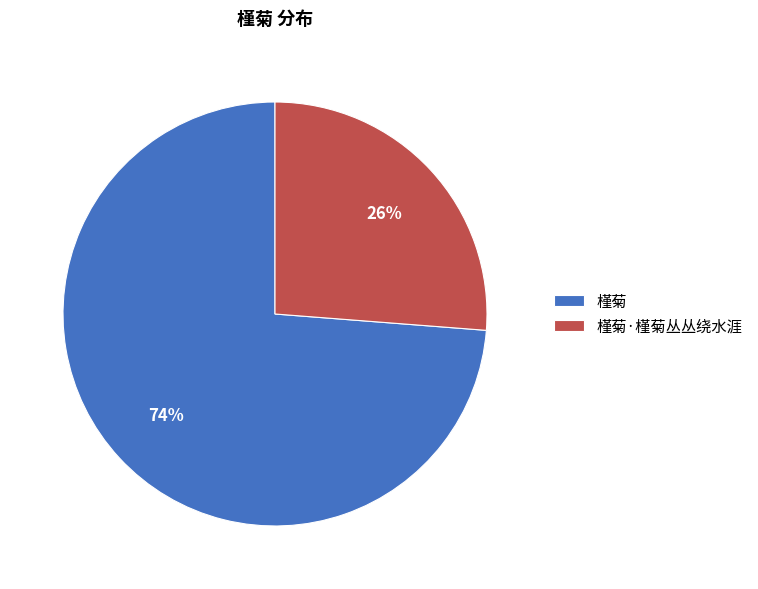

To the nearest percent, what is the difference between the largest and smallest slice percentages?

48%